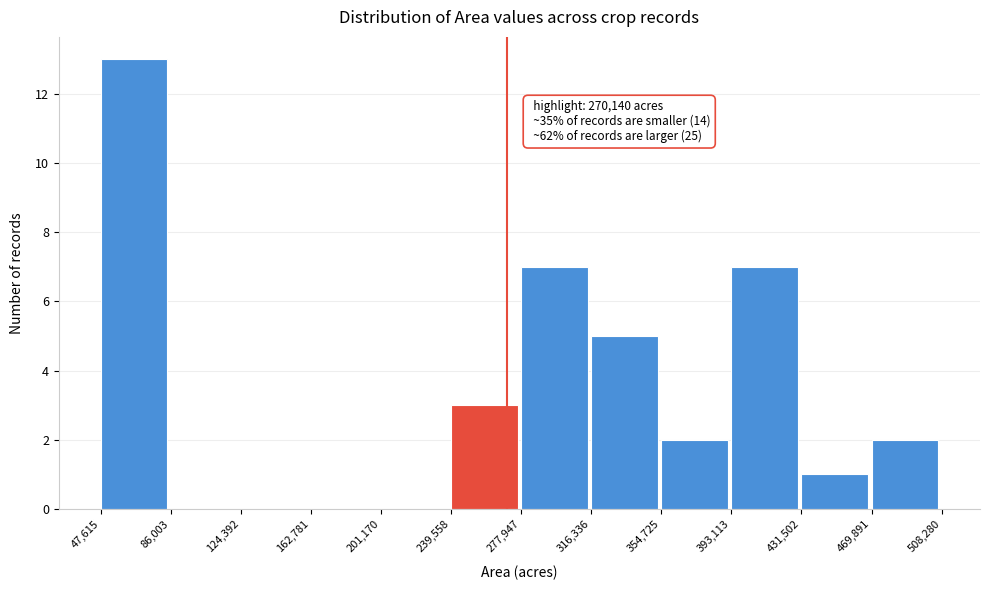

Which range on the x-axis has the tallest bar?

47,615 to 86,003